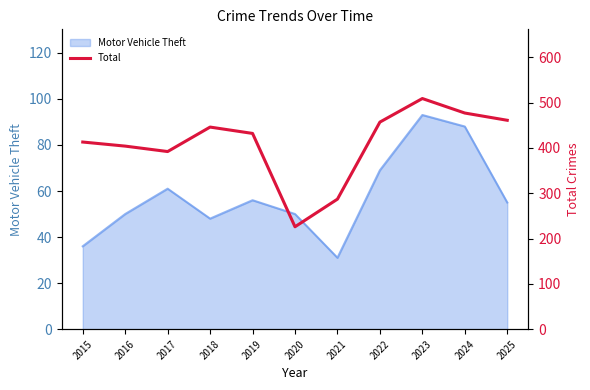

At which label does the data first exceed 432?

2018